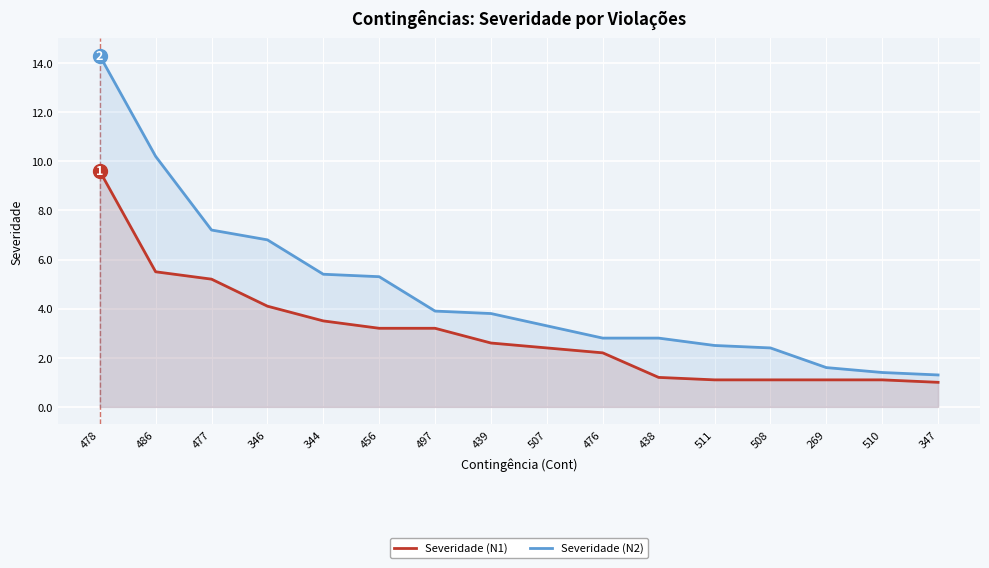

Reading right to left, what are all the values shown in this chart?

Severidade (N1): 1.0	1.1	1.1	1.1	1.1	1.2	2.2	2.4	2.6	3.2	3.2	3.5	4.1	5.2	5.5	9.6
Severidade (N2): 1.3	1.4	1.6	2.4	2.5	2.8	2.8	3.3	3.8	3.9	5.3	5.4	6.8	7.2	10.2	14.3